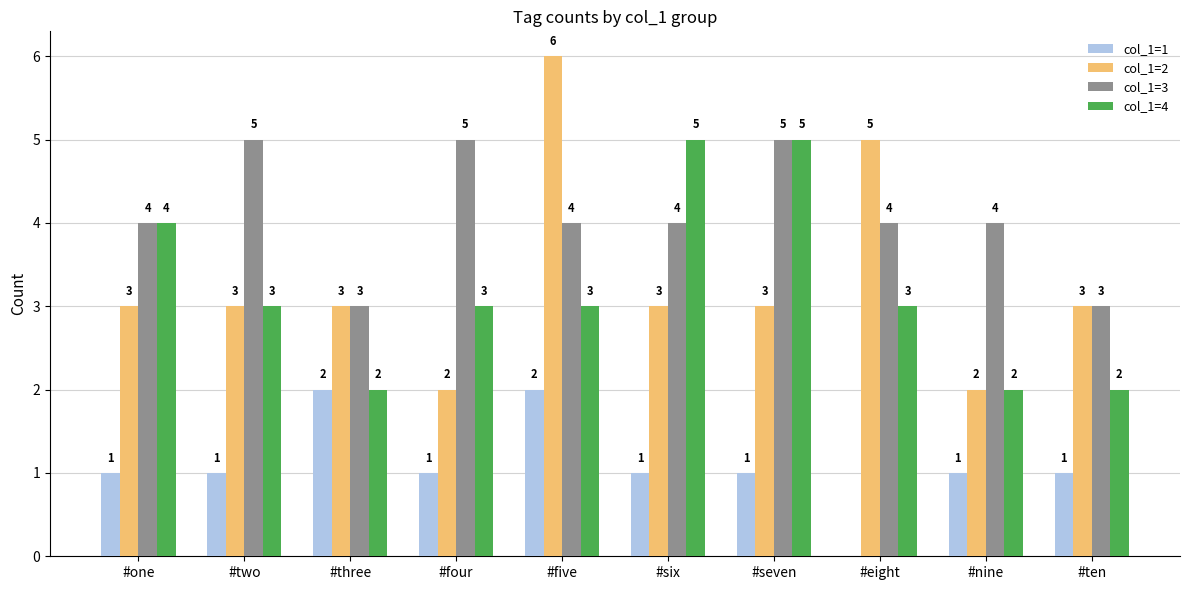

Reading right to left, what are all the values shown in this chart?

col_1=1: 1	1	0	1	1	2	1	2	1	1
col_1=2: 3	2	5	3	3	6	2	3	3	3
col_1=3: 3	4	4	5	4	4	5	3	5	4
col_1=4: 2	2	3	5	5	3	3	2	3	4